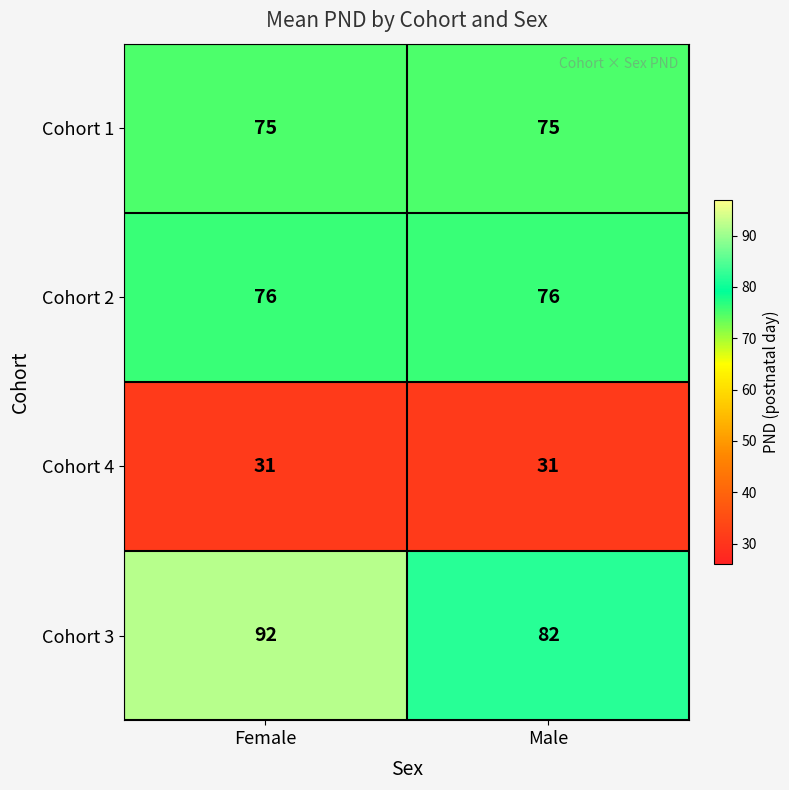

Which series has the widest spread of values?

Cohort 3